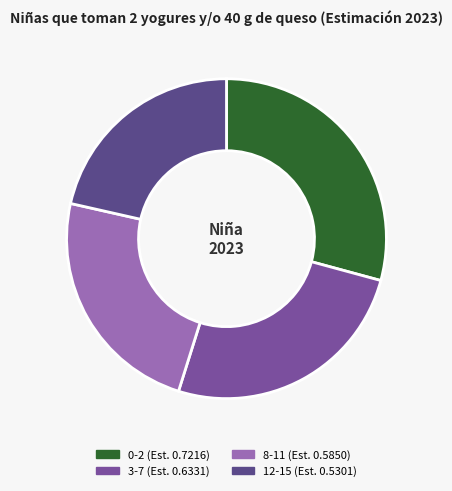

Which slice is the largest?

0-2